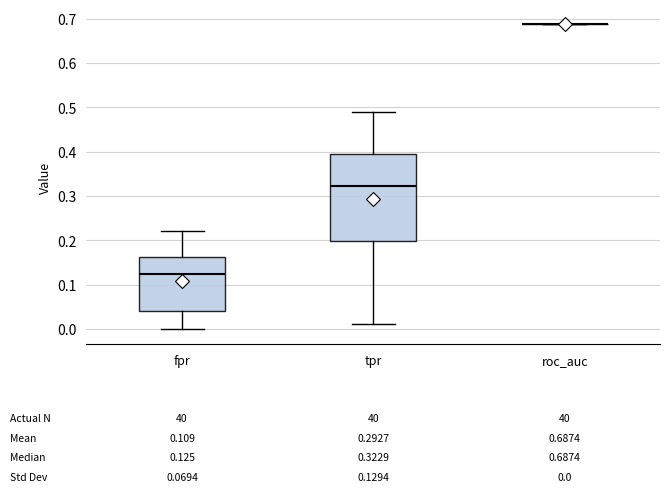

Comparing the boxes themselves (not the whiskers), which one is the tallest?

tpr